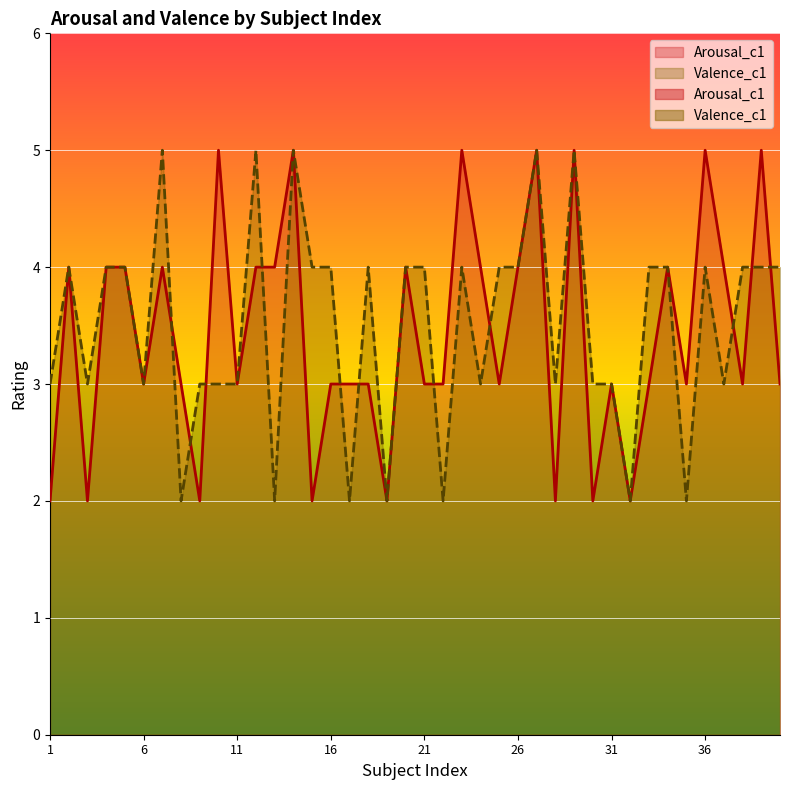

What is the value of the Arousal_c1 point at the 25th from the left?

3